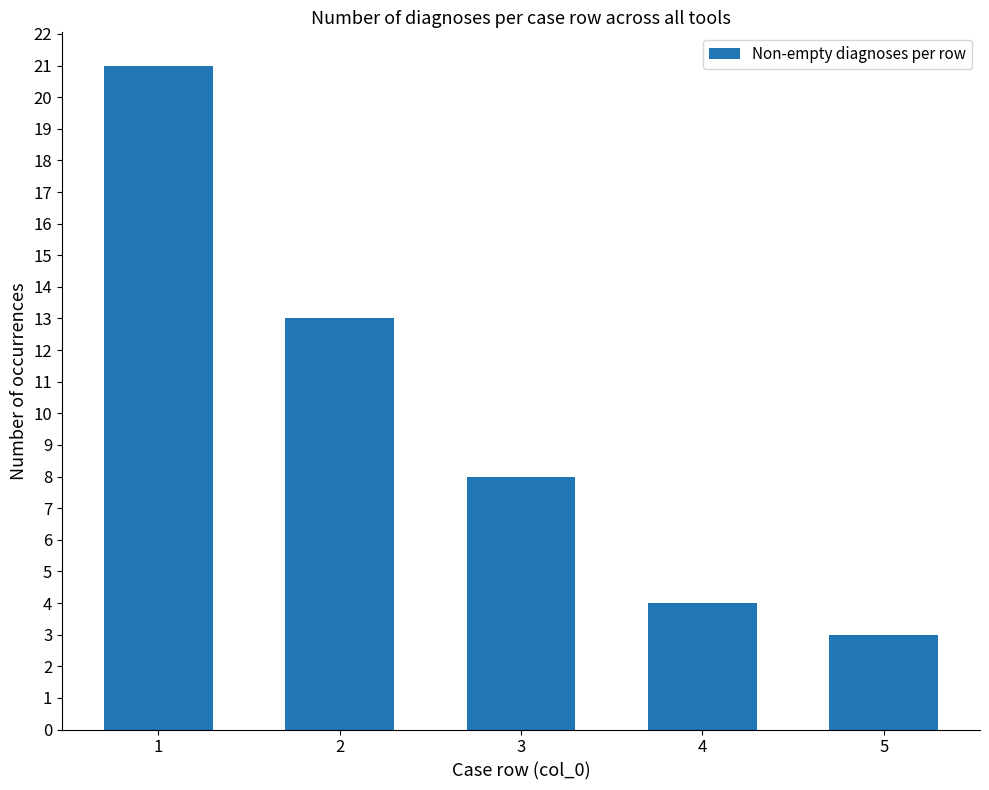

Is it true that the value at 4 is 4?

True